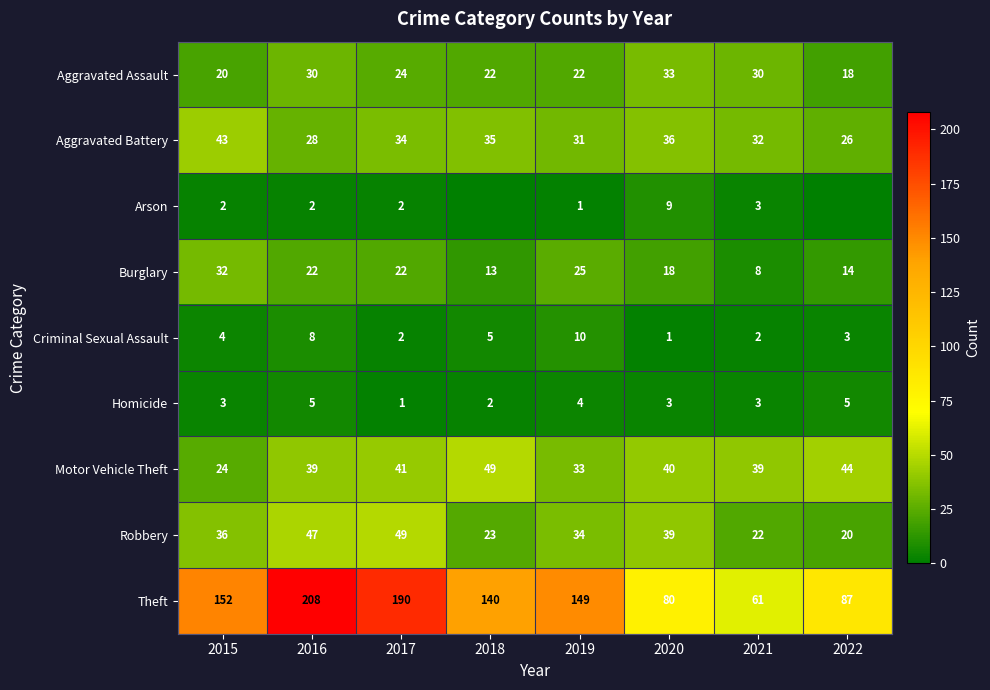

What is the difference between the highest and lowest values at 2017?

189